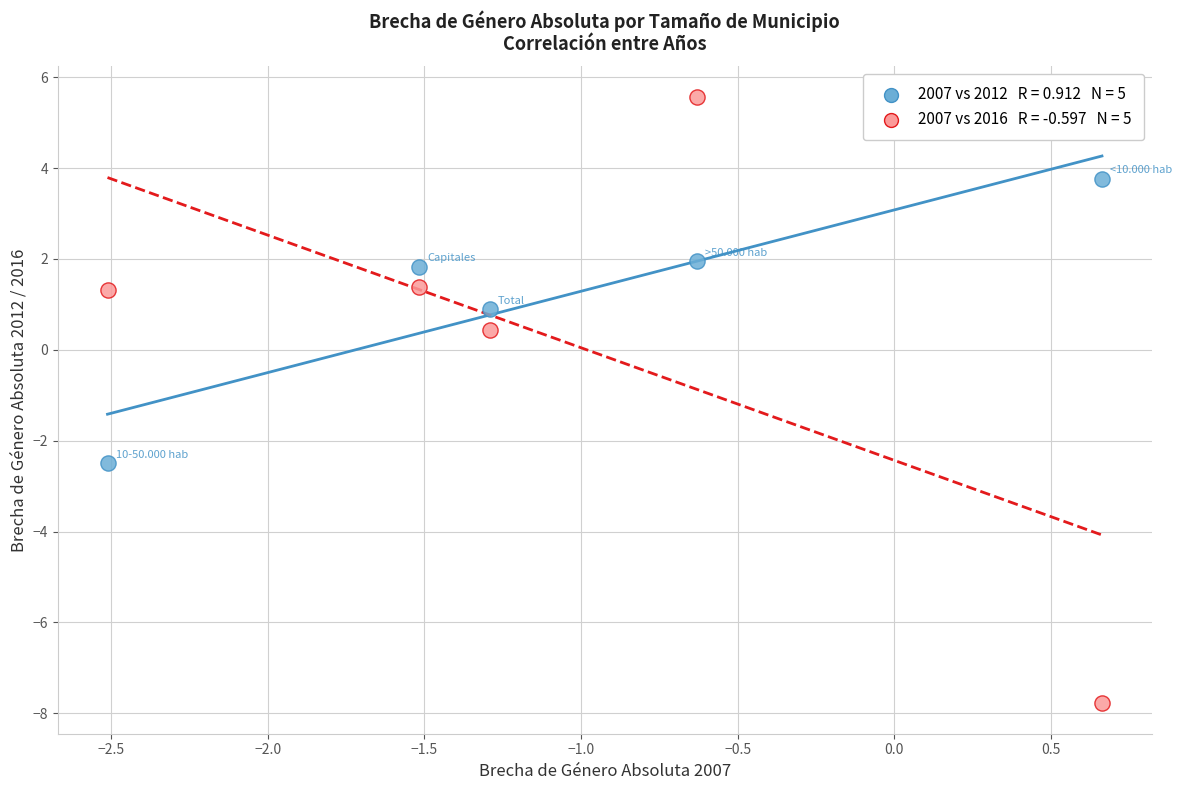

Across all data points, what is the average Y value?

0.7